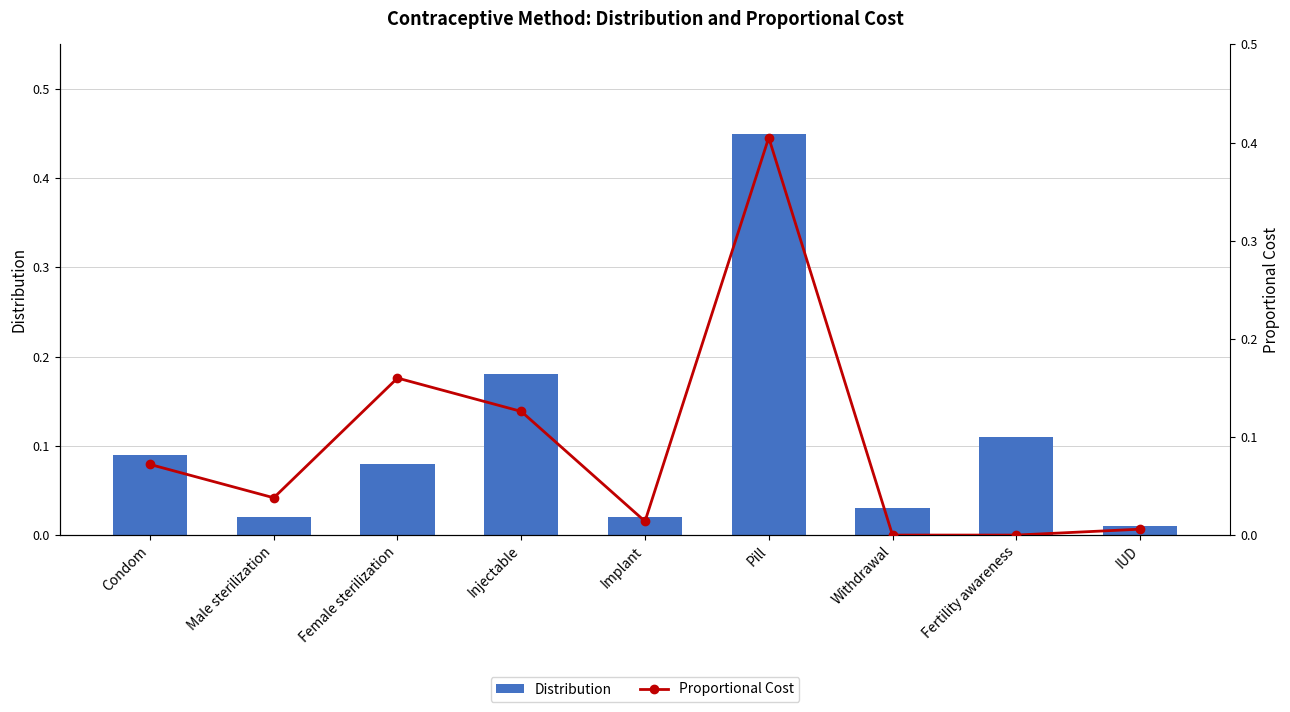

What is the total value across all series at Injectable?

0.3